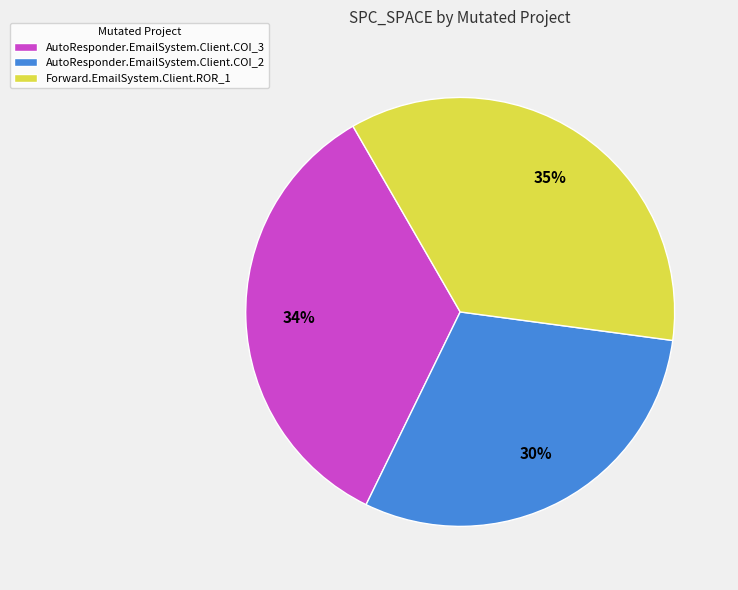

Between Forward.EmailSystem.Client.ROR_1 and AutoResponder.EmailSystem.Client.COI_3, which is larger?

Forward.EmailSystem.Client.ROR_1